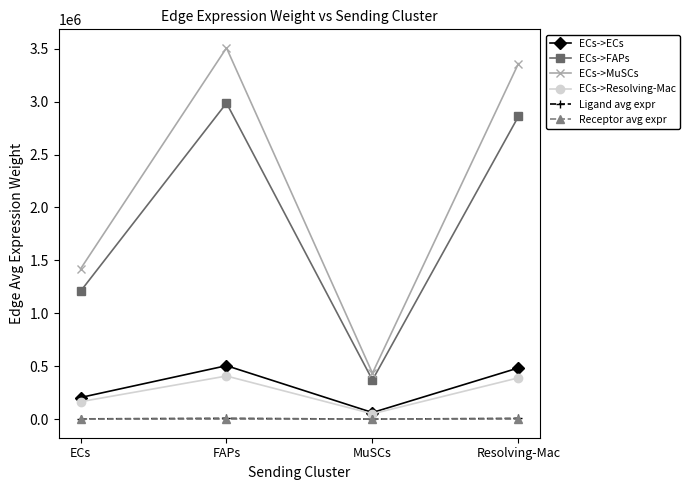

True or false: Ligand avg expr and ECs->FAPs cross at least once.

False